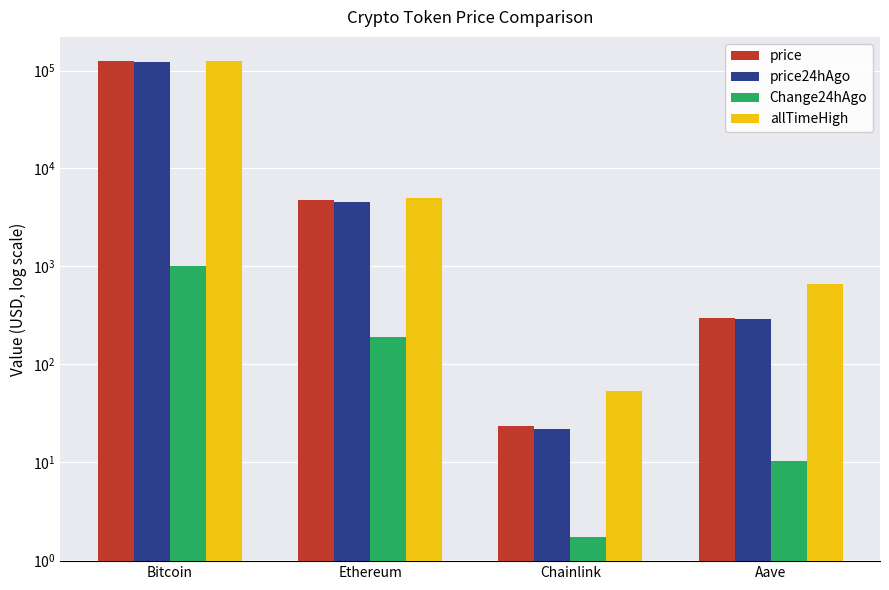

Which series has the largest total across all categories?

allTimeHigh